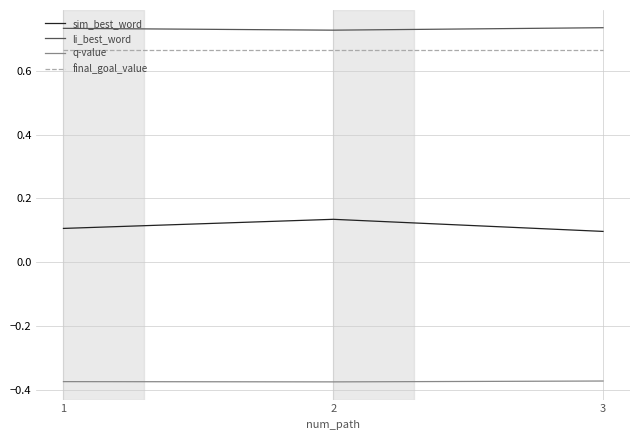

Rank the series by their maximum value, from highest to lowest.

li_best_word, final_goal_value, sim_best_word, q-value